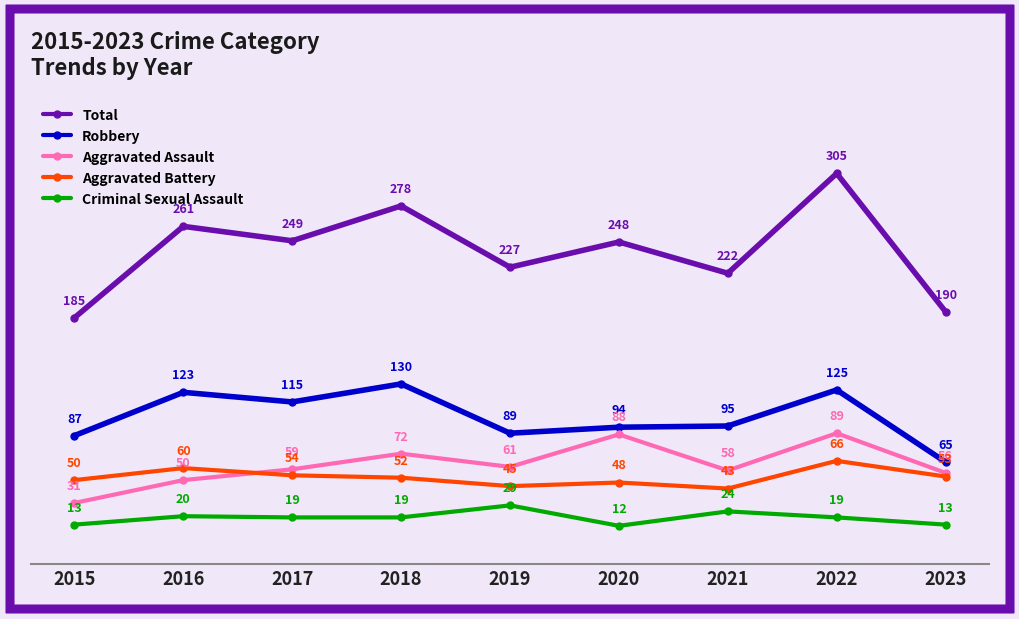

What is the minimum value shown in the chart?

12